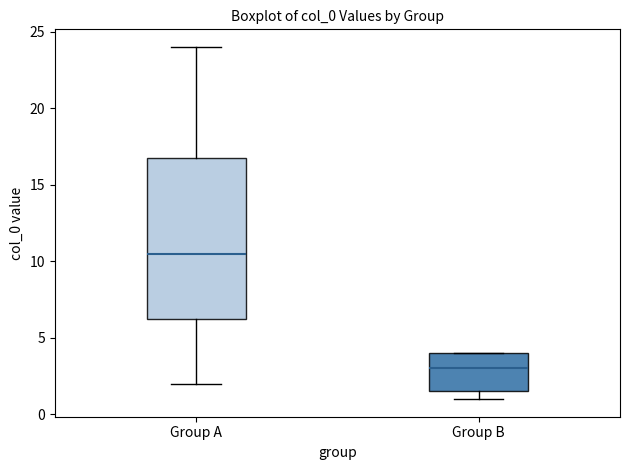

Where is the lower edge of the box for Group A on the y-axis? The values are not printed on the chart, so give them approximately, as read against the axis.

6.5